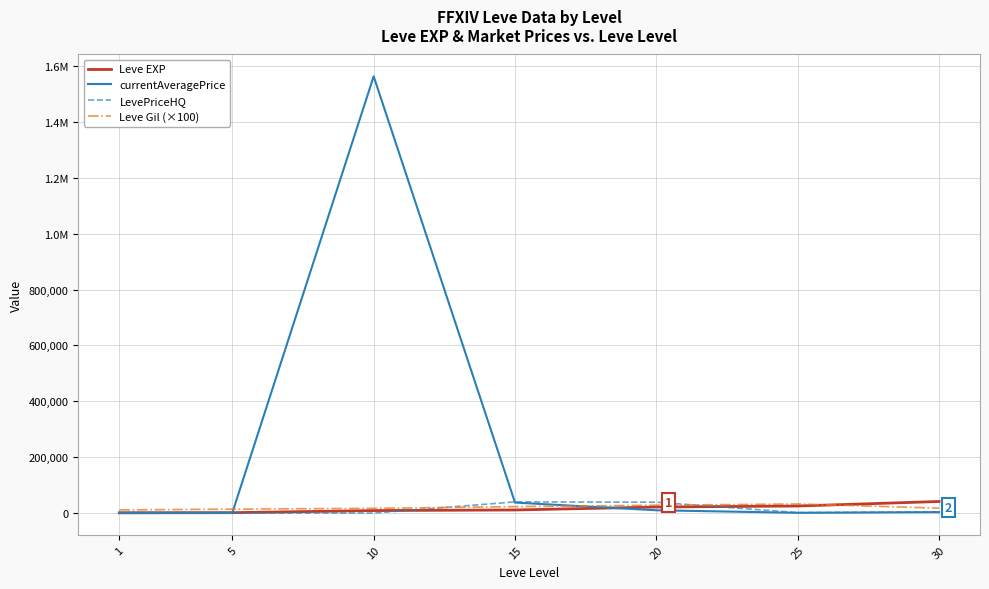

Which series has the largest range (max minus min)?

currentAveragePrice